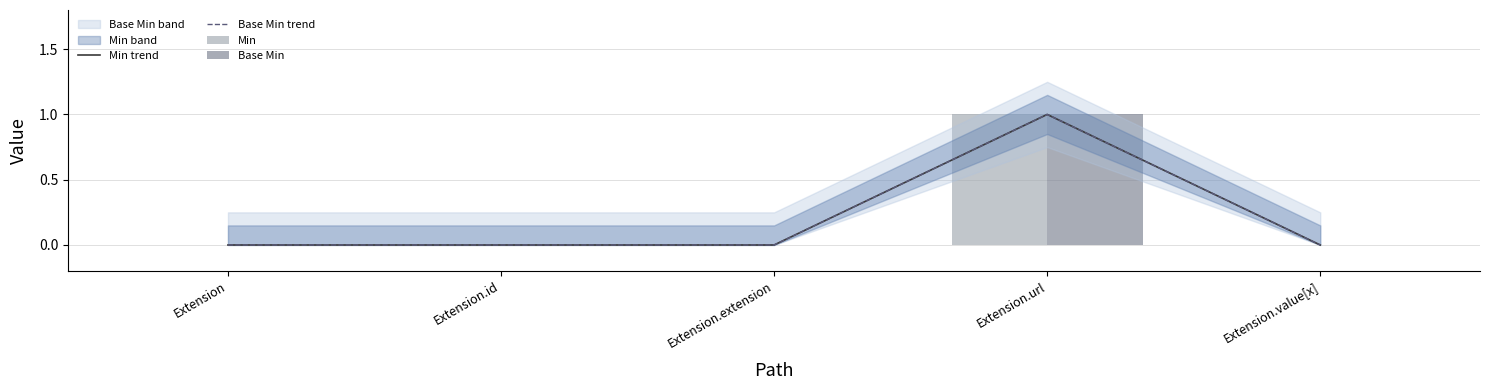

Reading left to right, transcribe all the data shown in this chart.

Min trend: Extension=0	Extension.id=0	Extension.extension=0	Extension.url=1	Extension.value[x]=0
Base Min trend: Extension=0	Extension.id=0	Extension.extension=0	Extension.url=1	Extension.value[x]=0
Min: Extension=0	Extension.id=0	Extension.extension=0	Extension.url=1	Extension.value[x]=0
Base Min: Extension=0	Extension.id=0	Extension.extension=0	Extension.url=1	Extension.value[x]=0